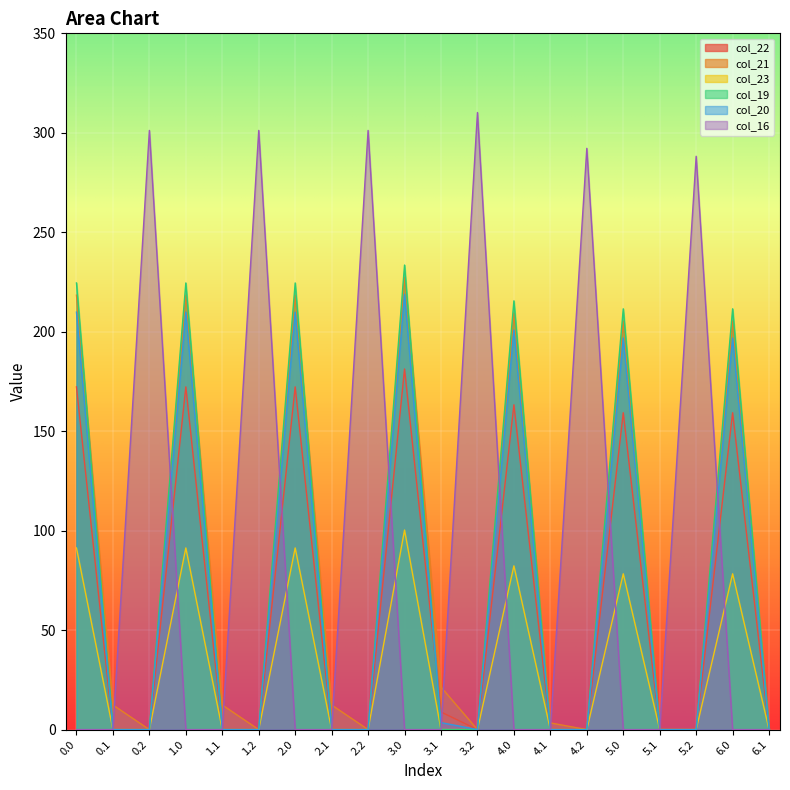

Rank the series at 2.2 from lowest to highest value.

col_22, col_21, col_23, col_19, col_20, col_16